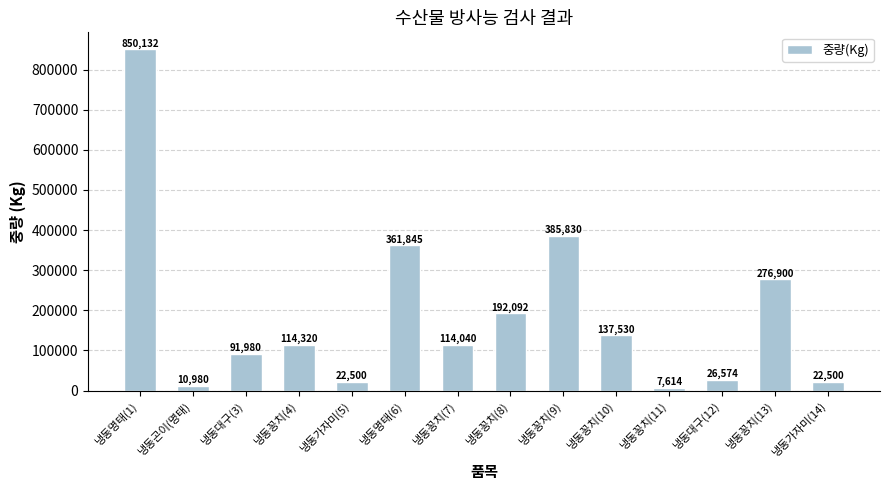

Is it true that the value at 냉동꽁치(10) is 137530?

True